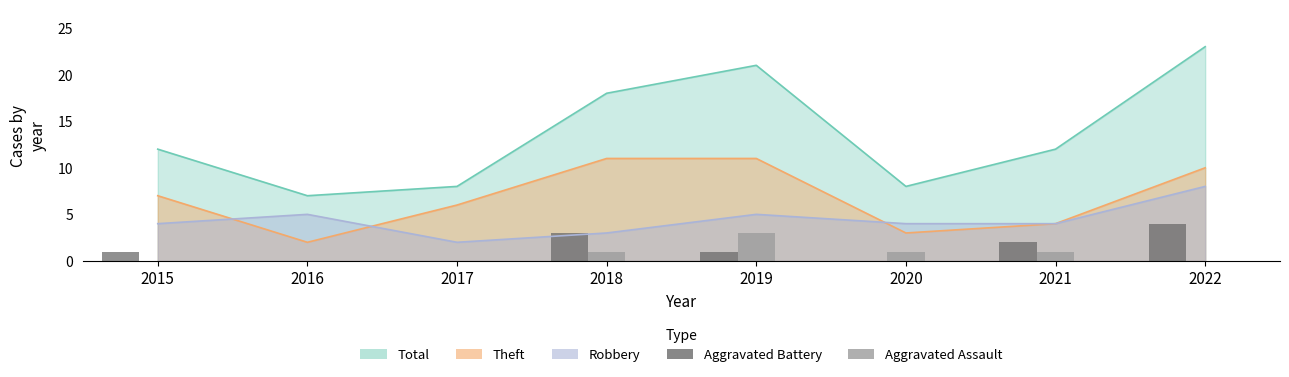

How many bars are there in total?

16